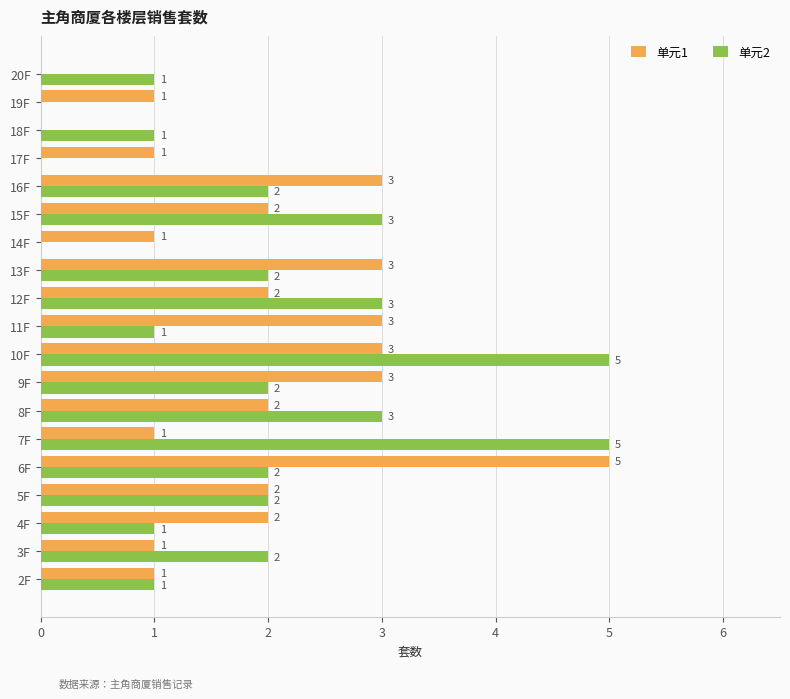

What is the sum of all 单元1 values?

36